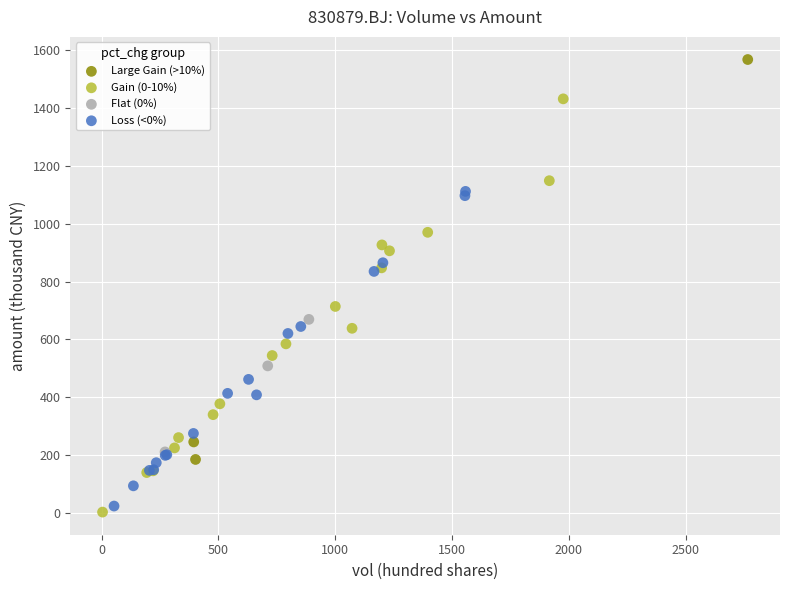

Which series reaches the maximum Y coordinate?

Large Gain (>10%)